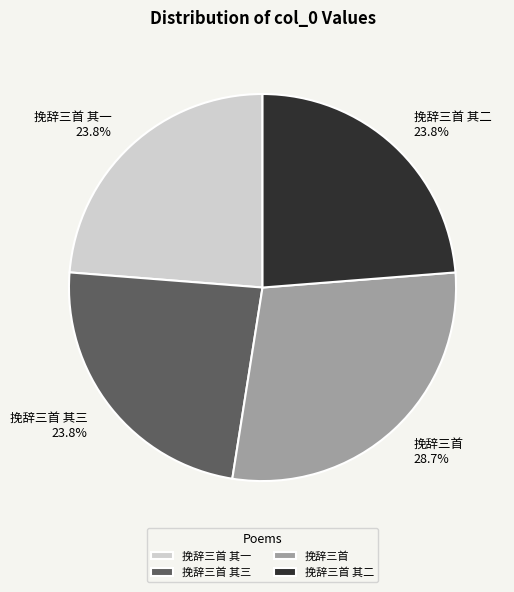

Which slice is the largest?

挽辞三首